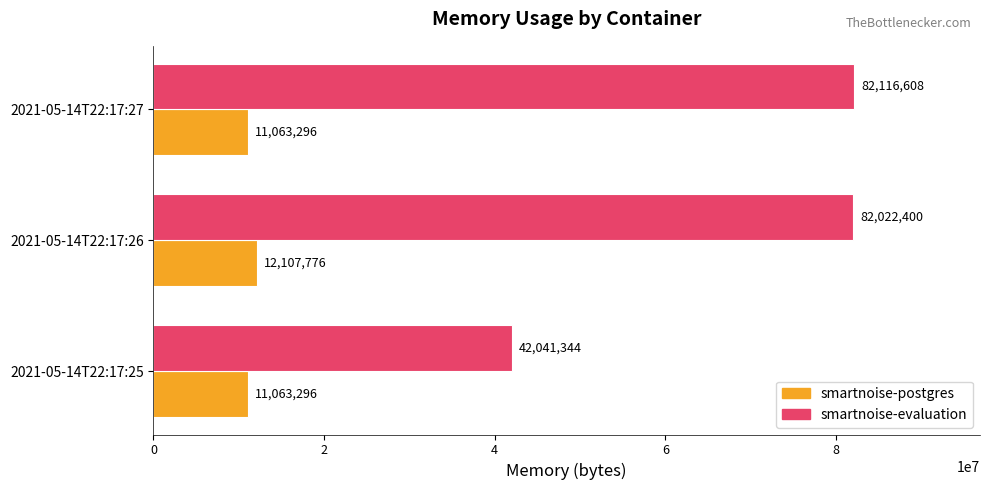

Read the smartnoise-evaluation value at 2021-05-14T22:17:25, to the nearest 100.

42041300